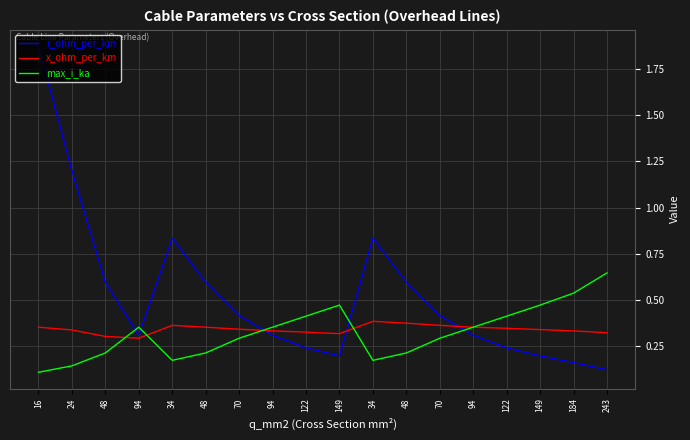

The value of max_i_ka at 48 is 0.2. True or false?

True